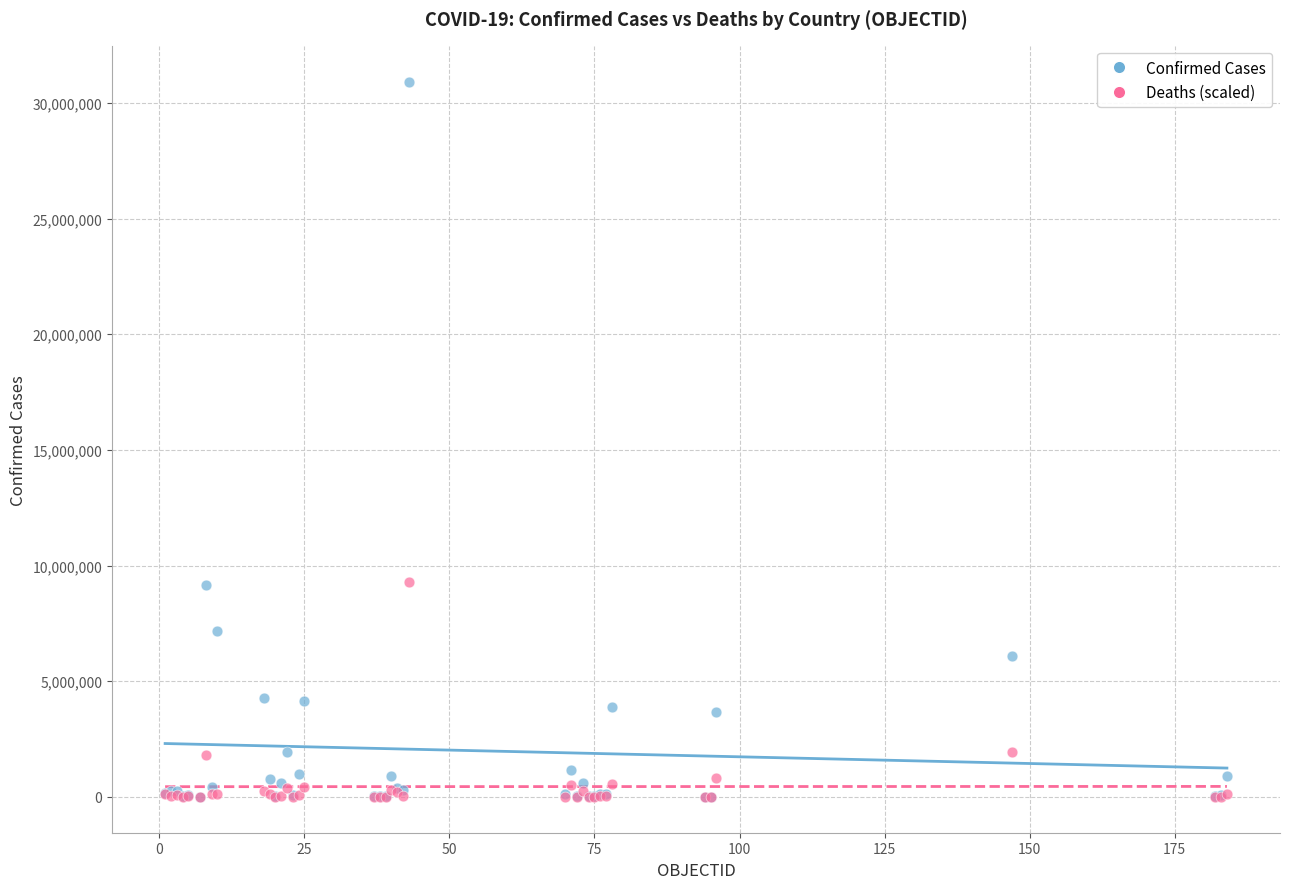

What are all the series names shown in the legend?

Confirmed Cases, Deaths (scaled)